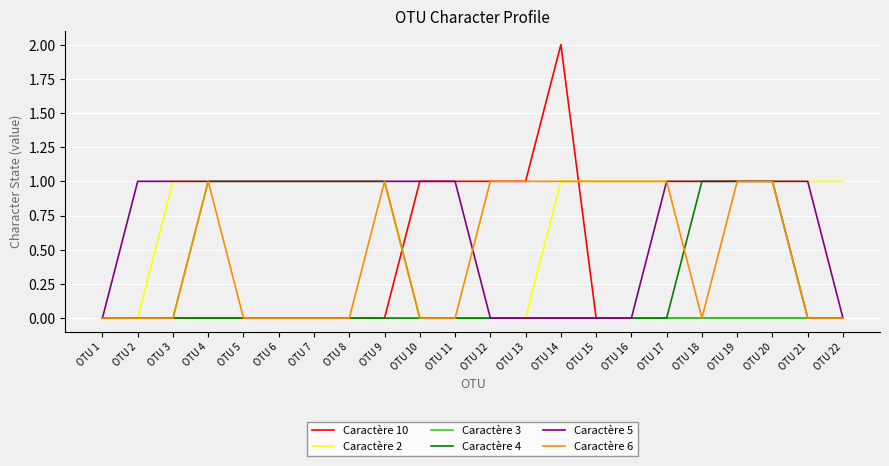

Which series has the widest spread of values?

Caractère 10